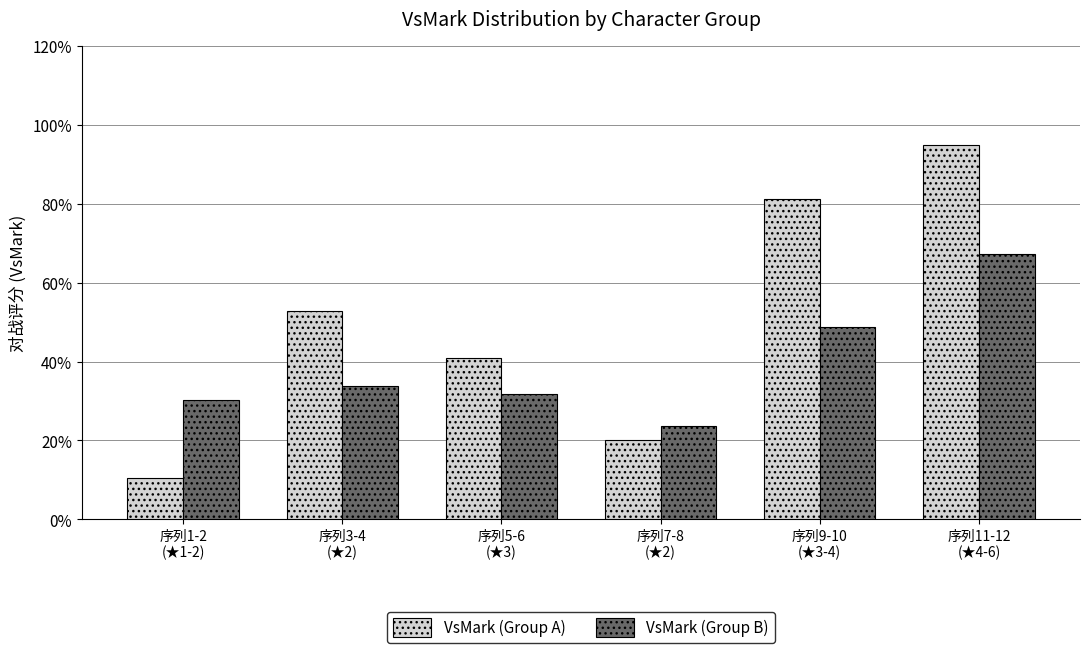

The VsMark (Group B) series shows 0.3 at 序列5-6
(★3). True or false?

True